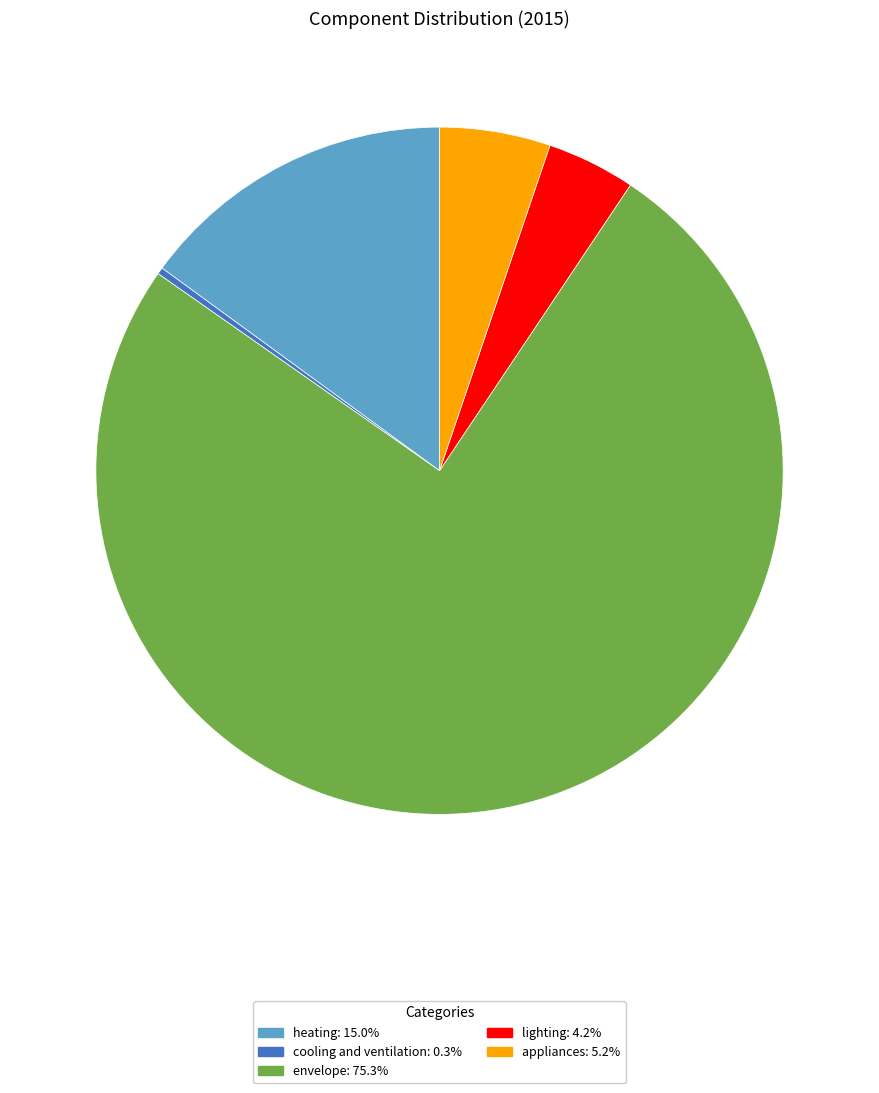

Do envelope and lighting together represent more than half of the pie?

Yes